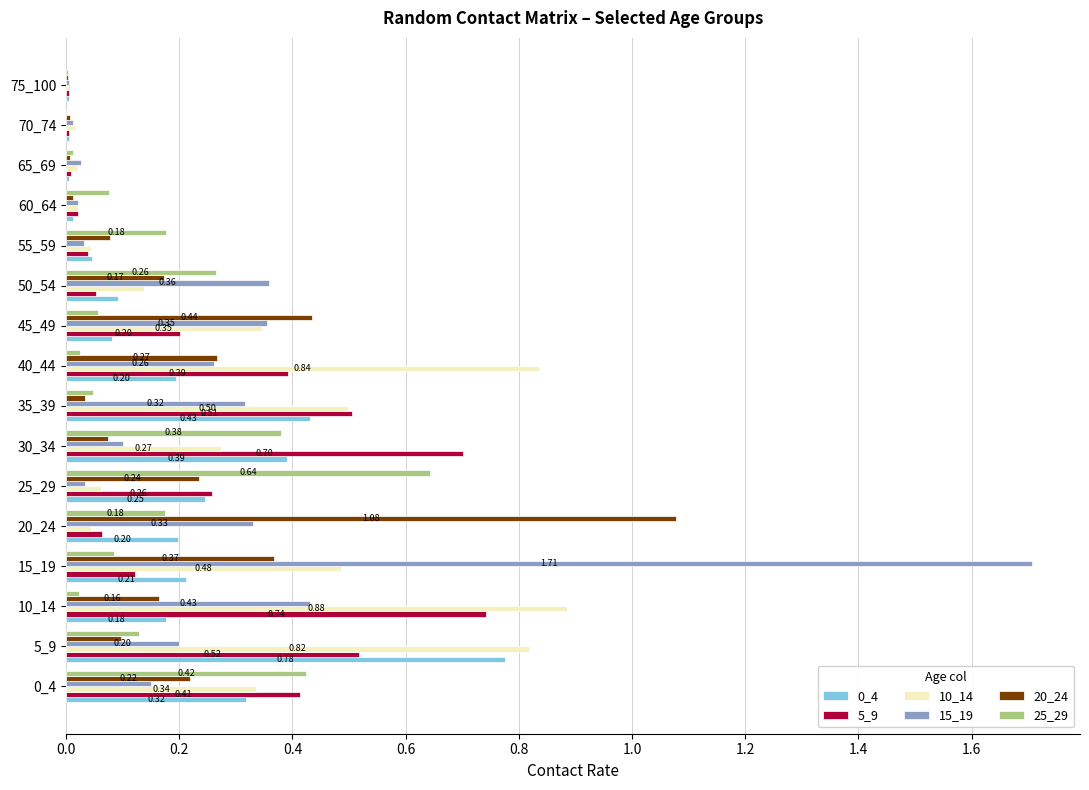

Which category has the highest value in the 20_24 series?

20_24